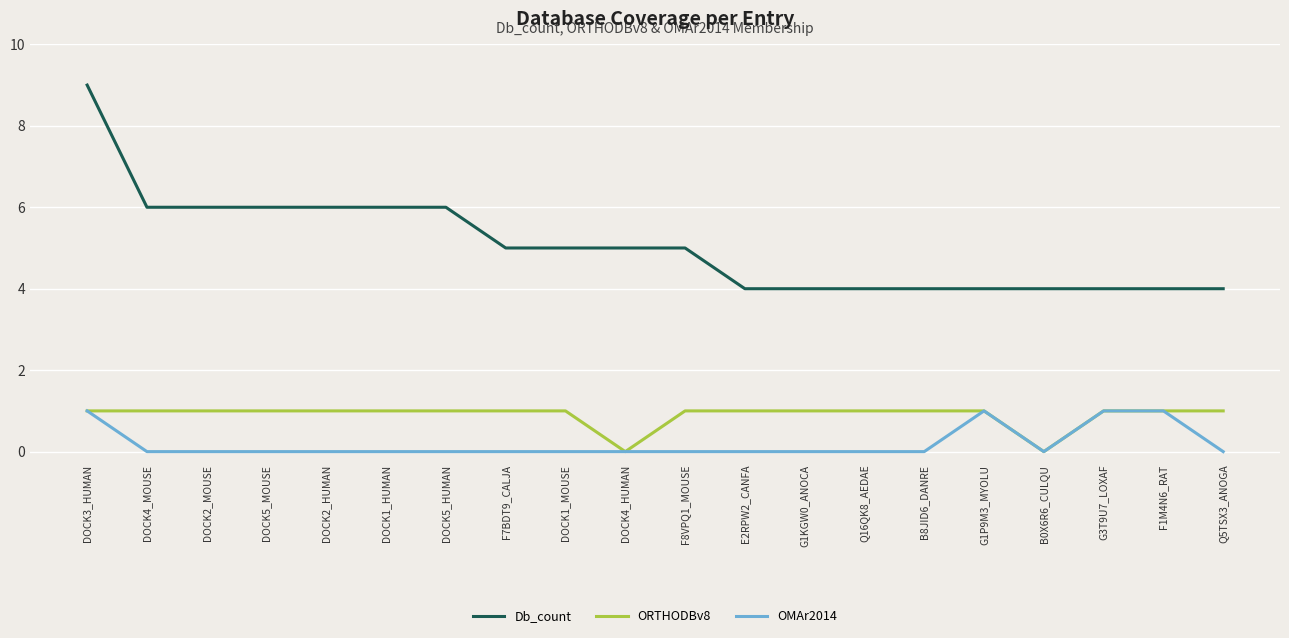

Between DOCK5_HUMAN and G1P9M3_MYOLU, which series saw the biggest shift?

Db_count